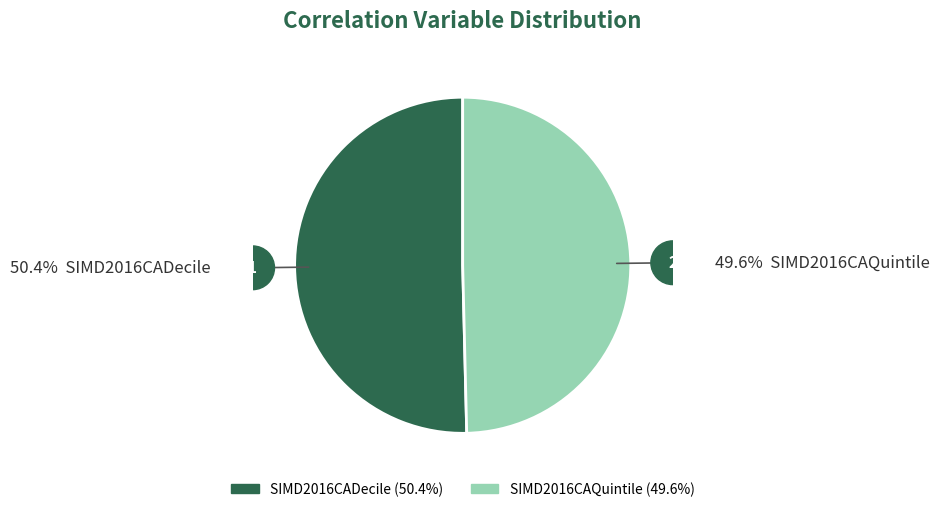

Which slice is the largest?

SIMD2016CADecile